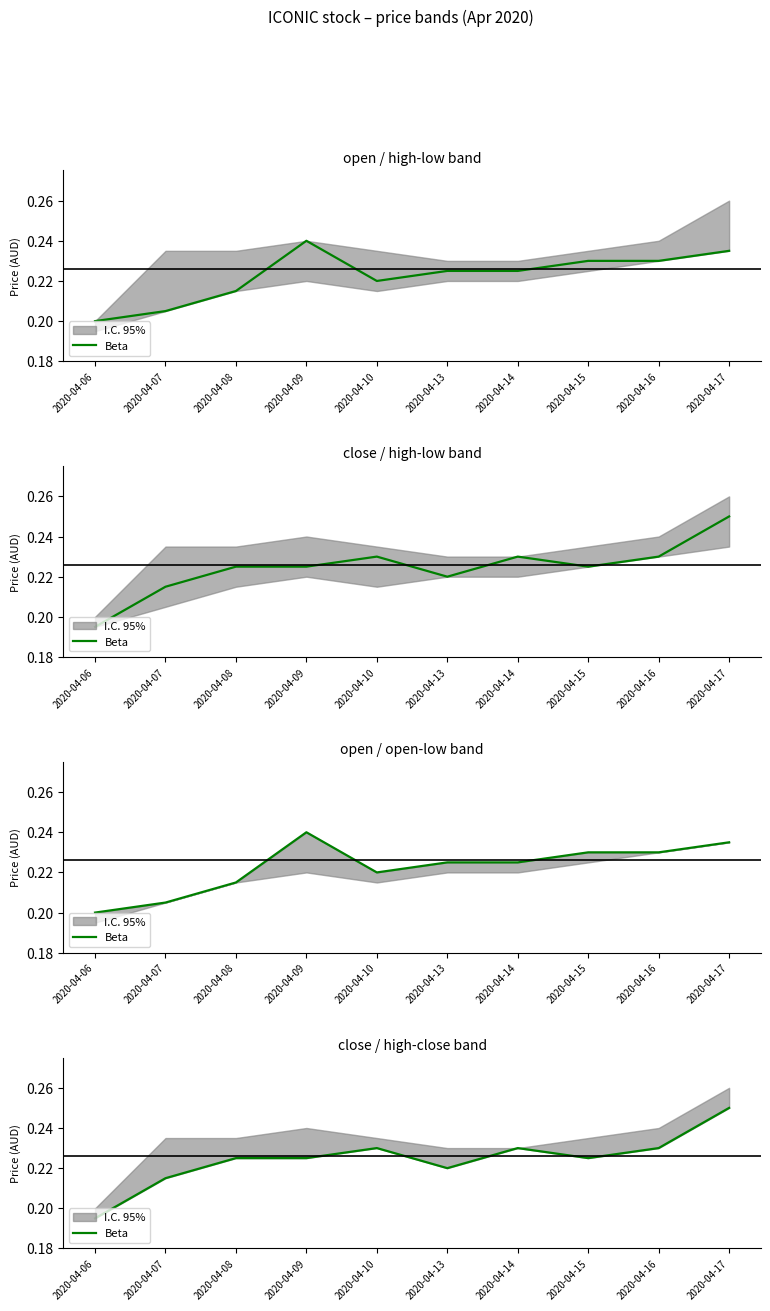

Reading left to right, extract all data points from this chart.

0.2	0.2	0.2	0.2	0.2	0.2	0.2	0.2	0.2	0.2